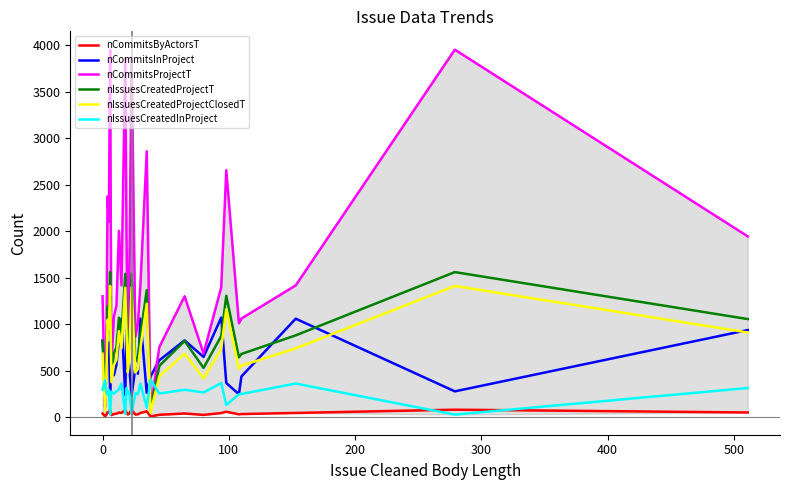

What is the greatest value displayed?

3951